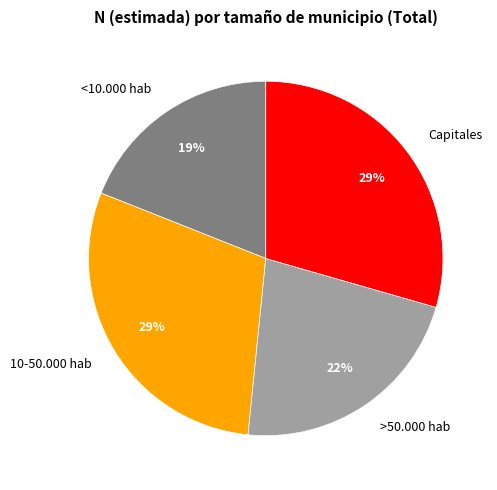

Approximately how many times larger is the value at >50.000 hab compared to Capitales?

0.8